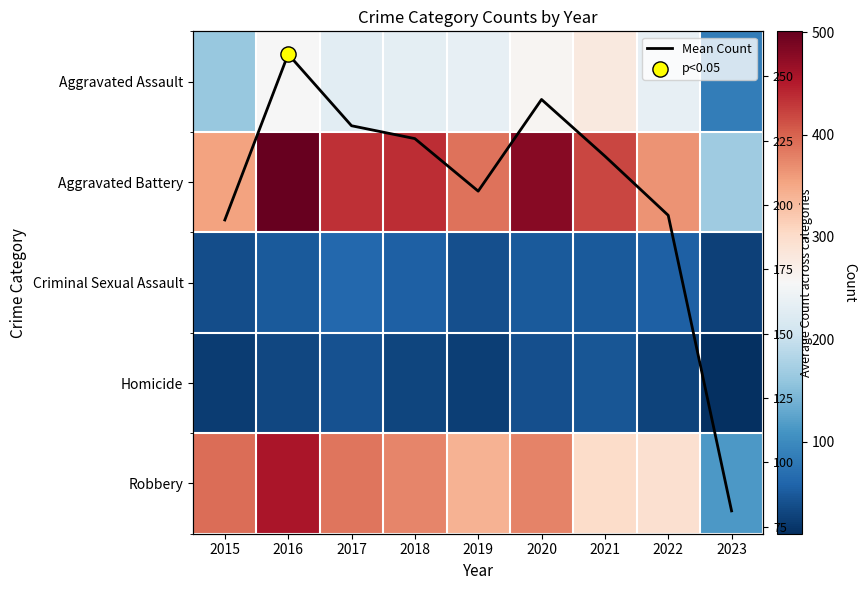

Rank the series at 2022 from highest to lowest value.

Aggravated Battery, Robbery, Aggravated Assault, Mean Count, Criminal Sexual Assault, Homicide